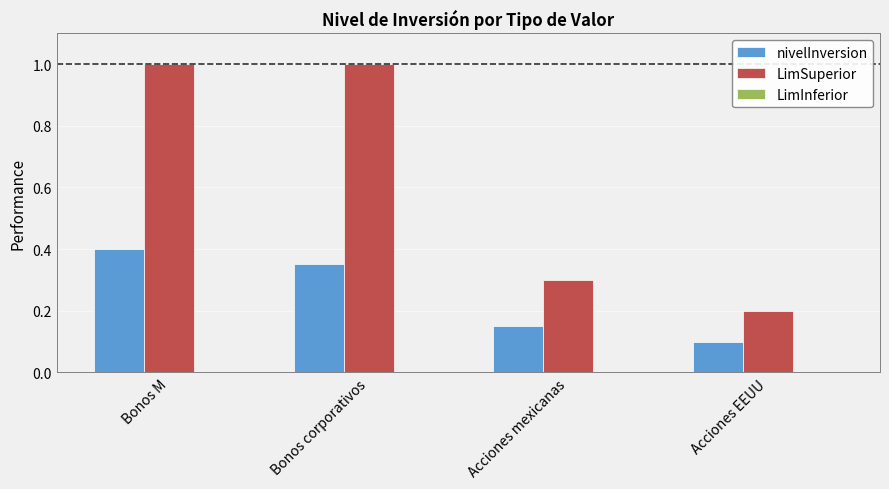

Rank the series by their average value, from highest to lowest.

LimSuperior, nivelInversion